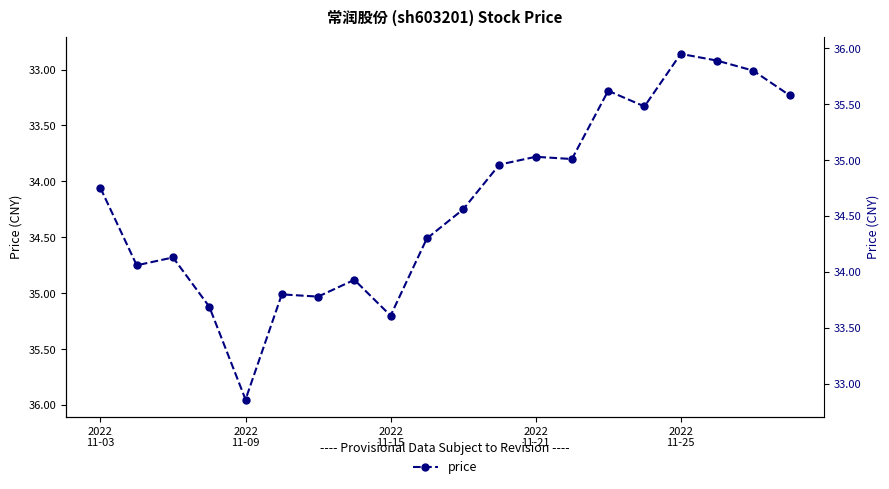

What position from the left is 5?

6